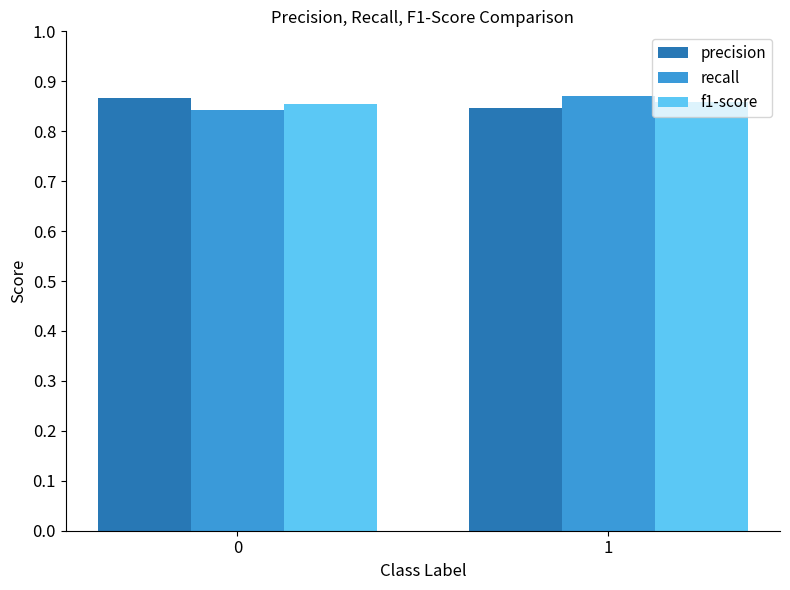

What is the sum of all precision values?

1.7